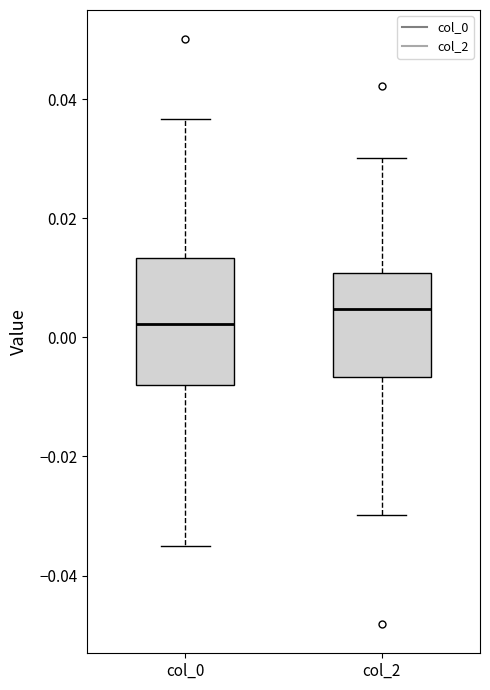

Reading left to right, read every box against the y-axis: the position of its median line, the range the box covers, and the ends of its whiskers. The values are not printed on the chart, so give them approximately, as read against the axis.

col_0: median 0.002, box -0.008 to 0.014, whiskers -0.034 to 0.036
col_2: median 0.004, box -0.006 to 0.010, whiskers -0.030 to 0.030